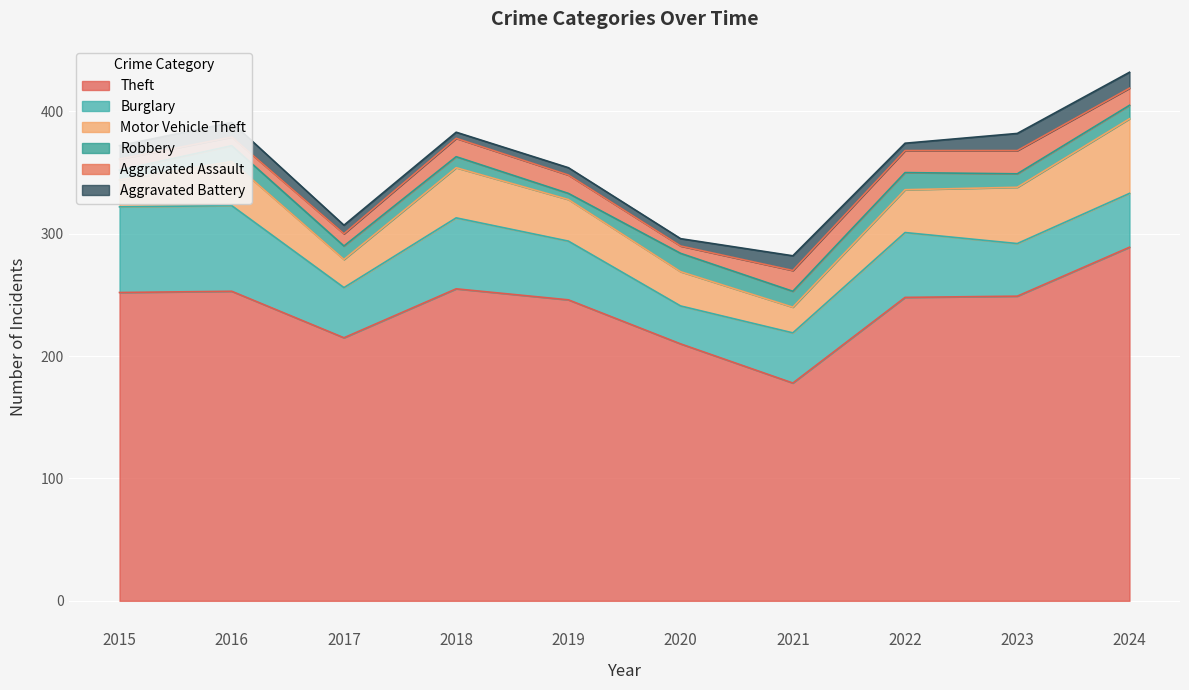

At 2022, list the series in order from smallest to largest.

Aggravated Battery, Robbery, Aggravated Assault, Motor Vehicle Theft, Burglary, Theft